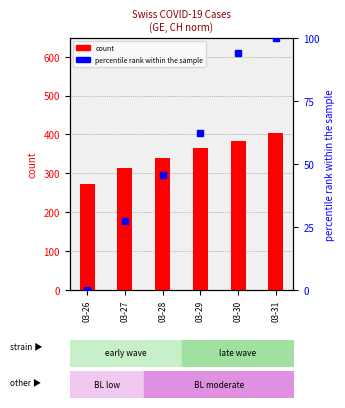

Where is percentile rank within the sample nearest to the value 50?

03-28